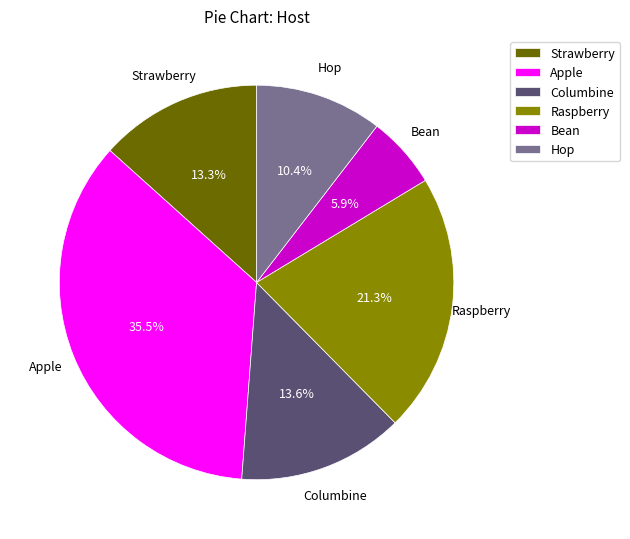

Does any single category account for the majority?

No